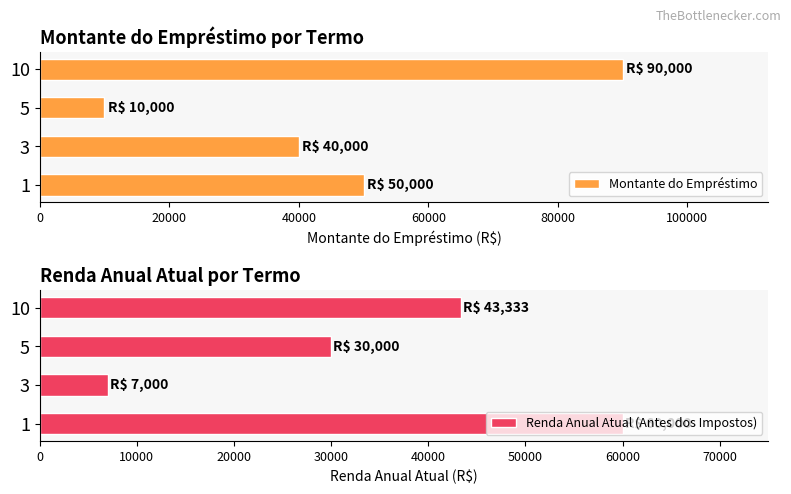

How many data points in Renda Anual Atual (Antes dos Impostos) are less than 43333?

2